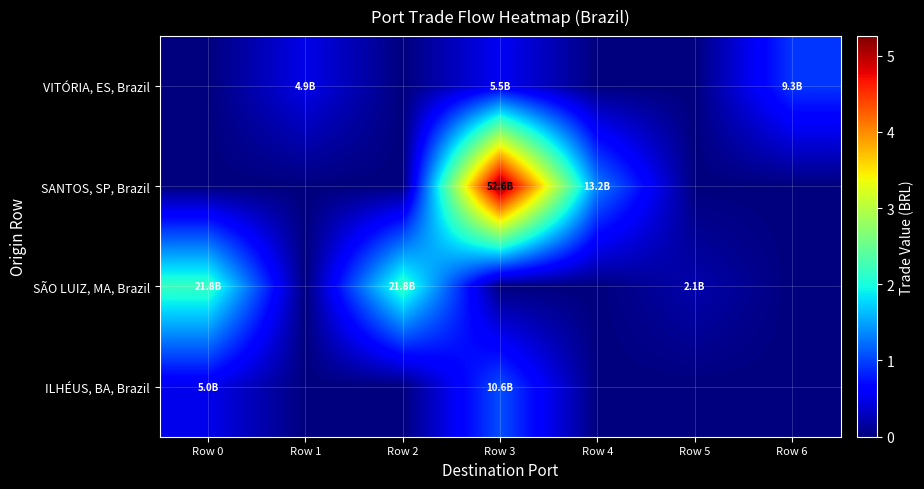

What is the maximum value shown in the chart?

52558293920.3